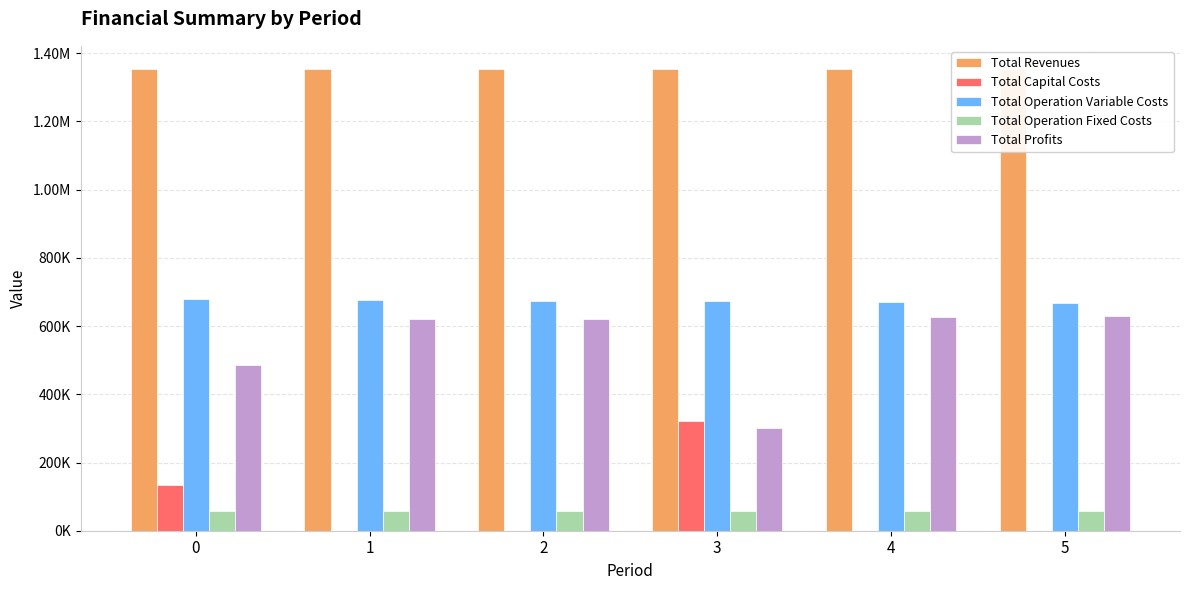

The value of Total Revenues at 2 is 1352788.0. True or false?

True